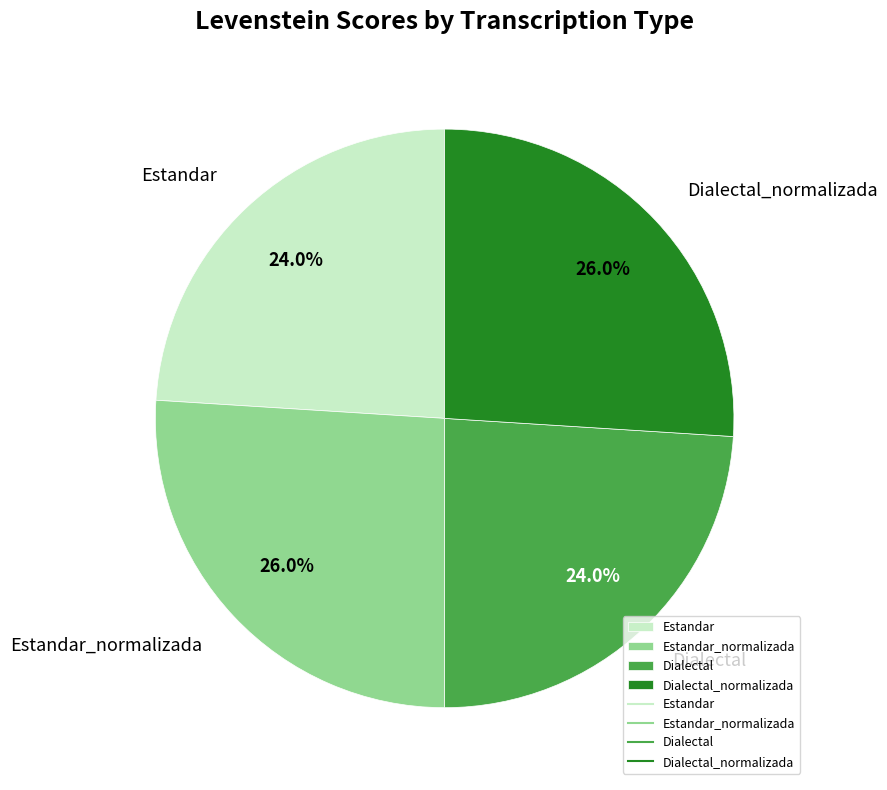

Is it true that Dialectal_normalizada is 13% of the pie?

False